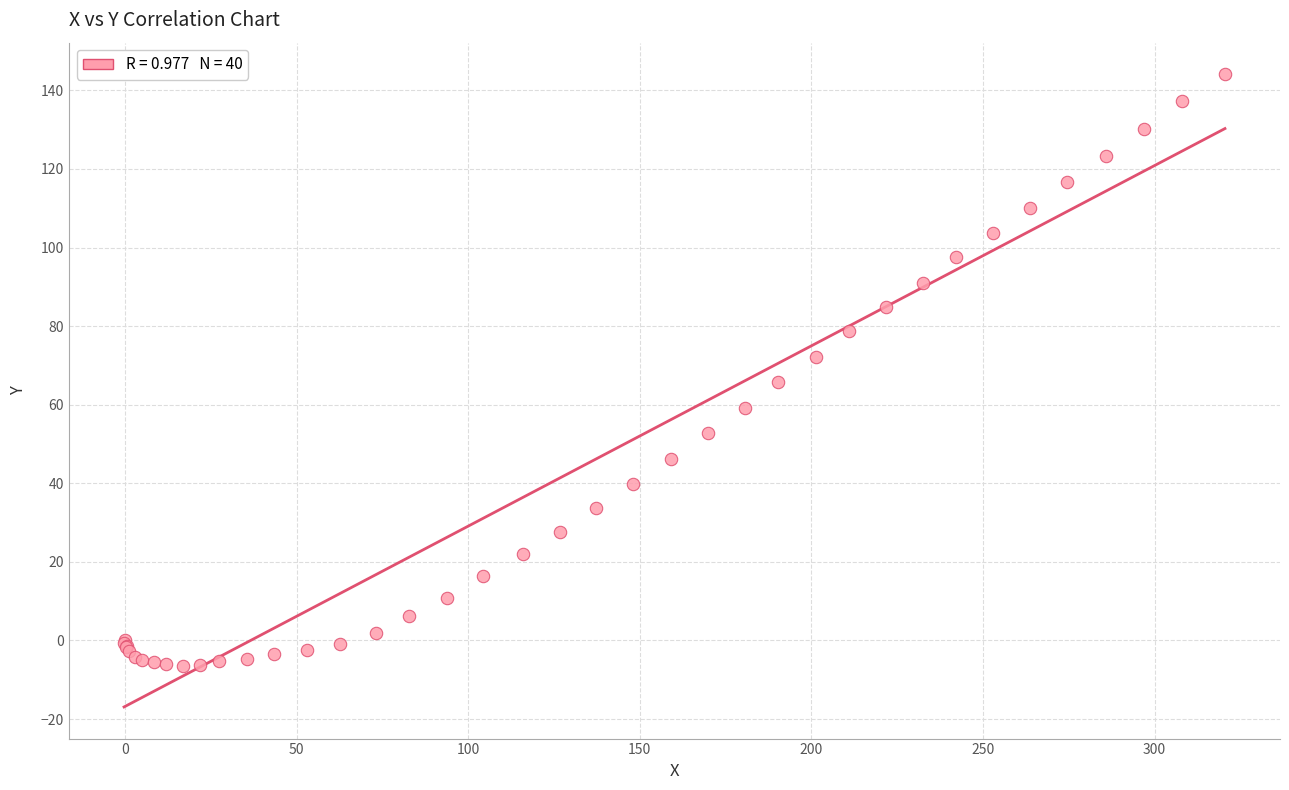

What Y value in the scatter plot is closest to 68?

65.9